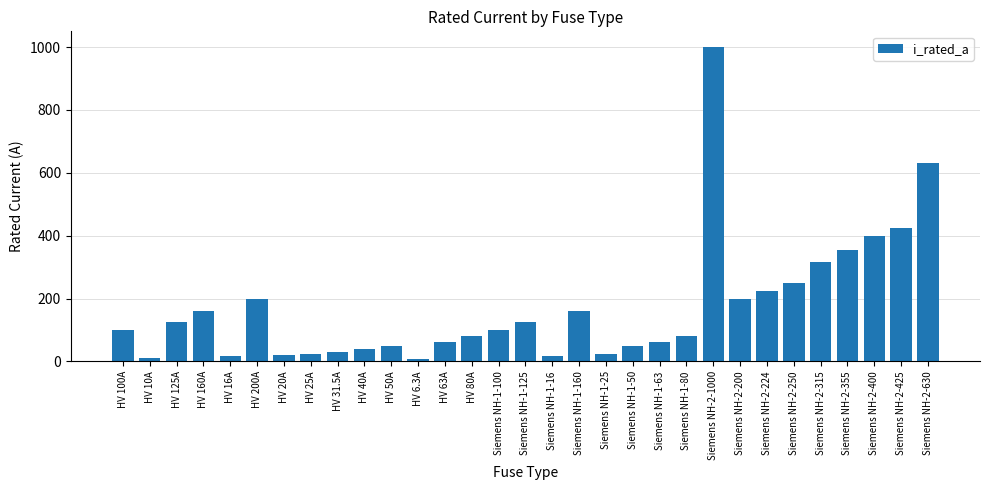

What is the difference between the second highest and second lowest values?

620.0